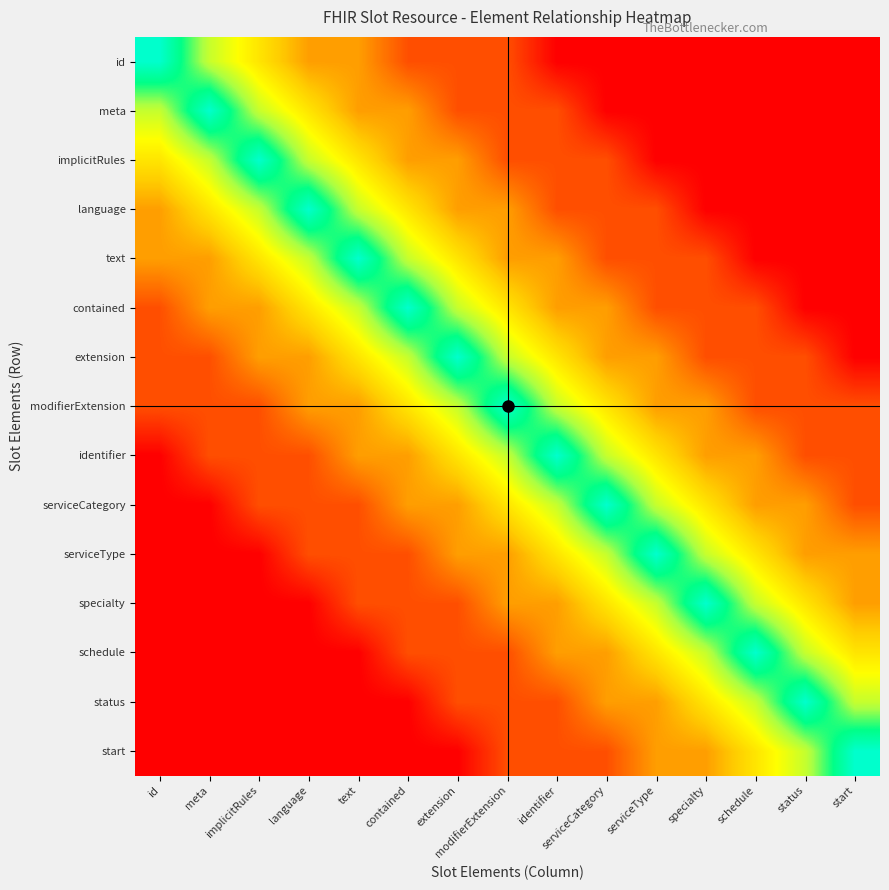

Rank the series by their maximum value, from lowest to highest.

id, meta, implicitRules, language, text, contained, extension, modifierExtension, identifier, serviceCategory, serviceType, specialty, schedule, status, start